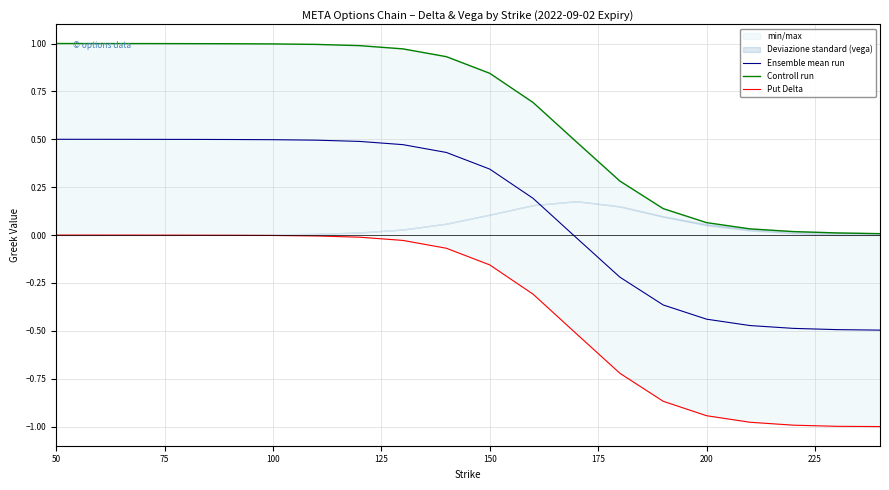

At which category is the sum across all series the highest?

50